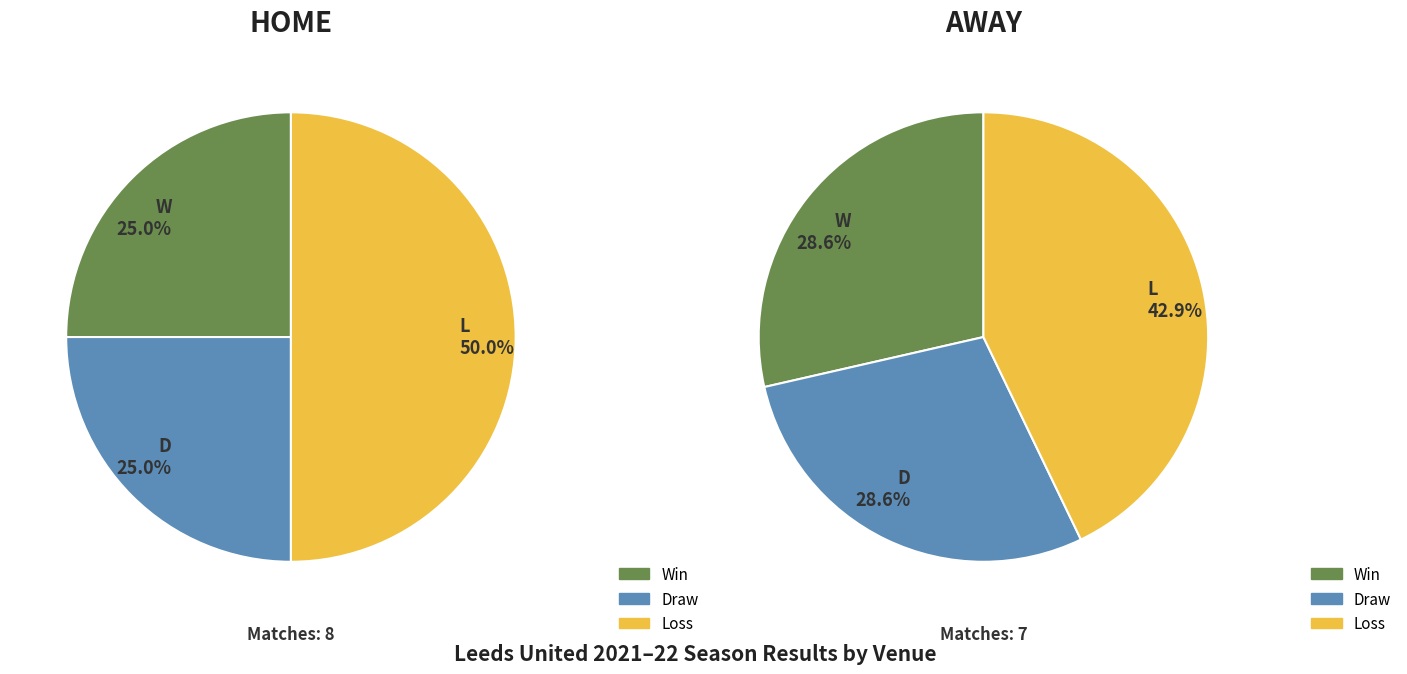

Does L account for over 50% of the chart?

No